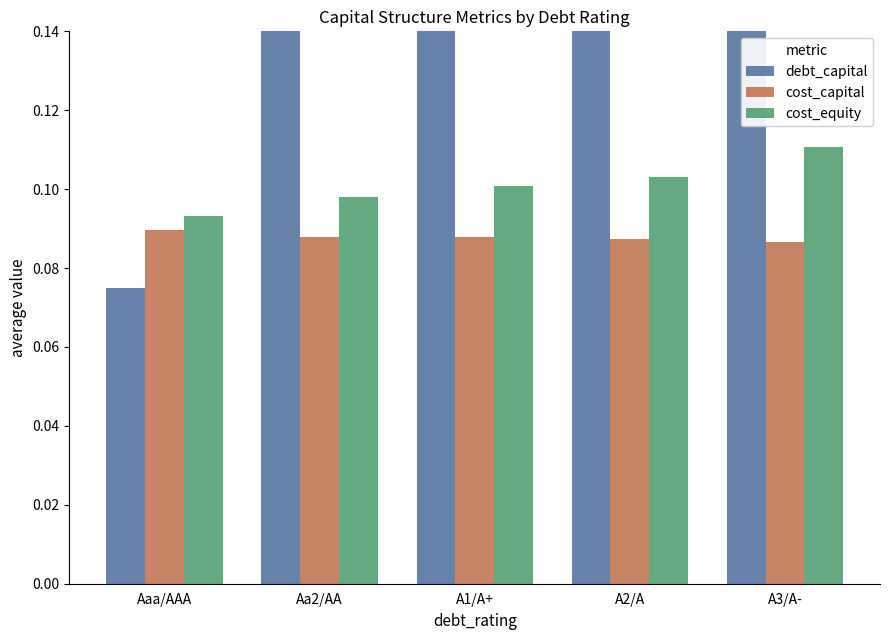

Between Aa2/AA and A3/A-, which is larger?

A3/A-